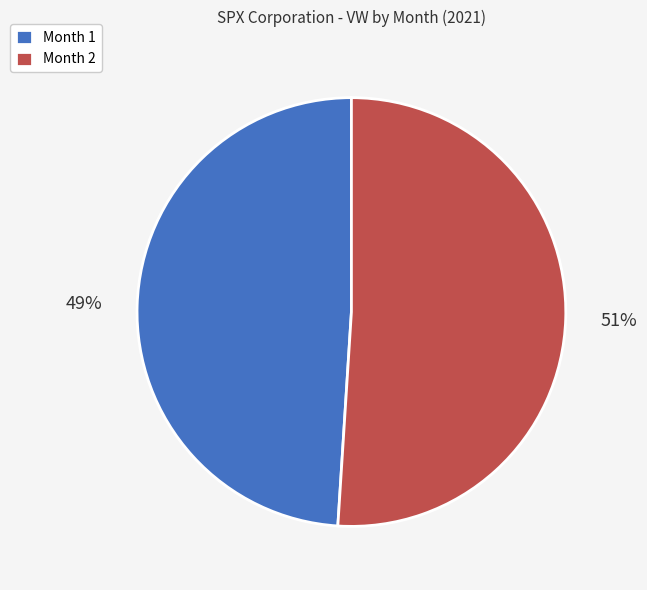

Combined, do Month 1 and Month 2 account for over 50%?

Yes